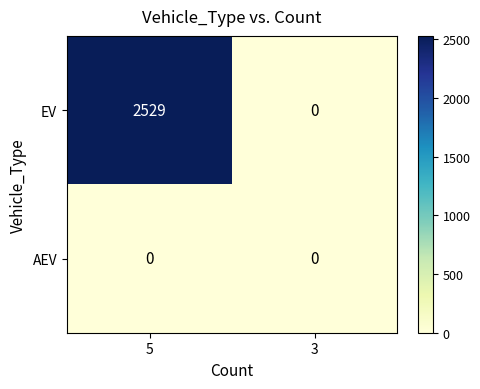

Reading left to right, what are all the values shown in this chart?

EV: 5=2529	3=0
AEV: 5=0	3=0